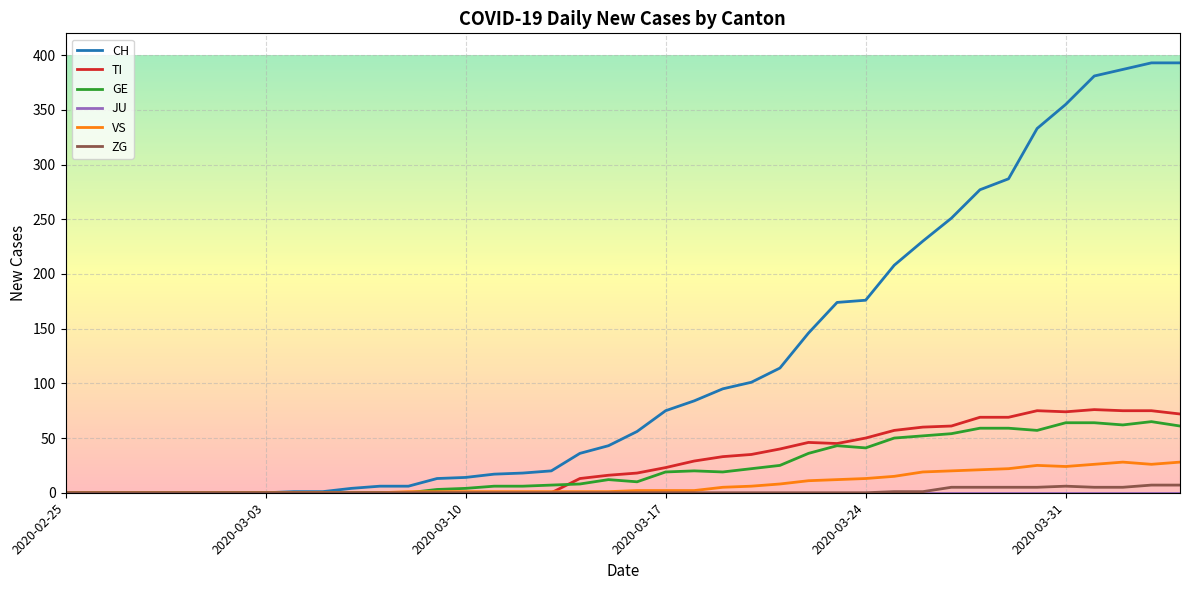

Is this an area chart (filled region under the line)?

No